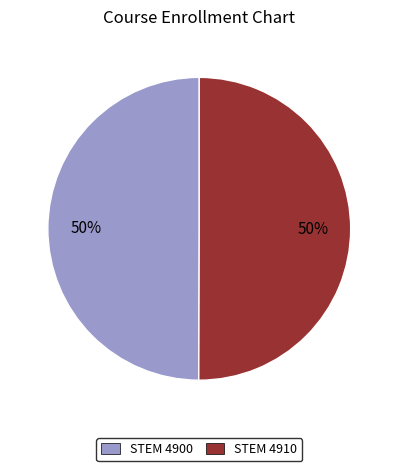

To the nearest percent, what portion does STEM 4900 represent?

50%